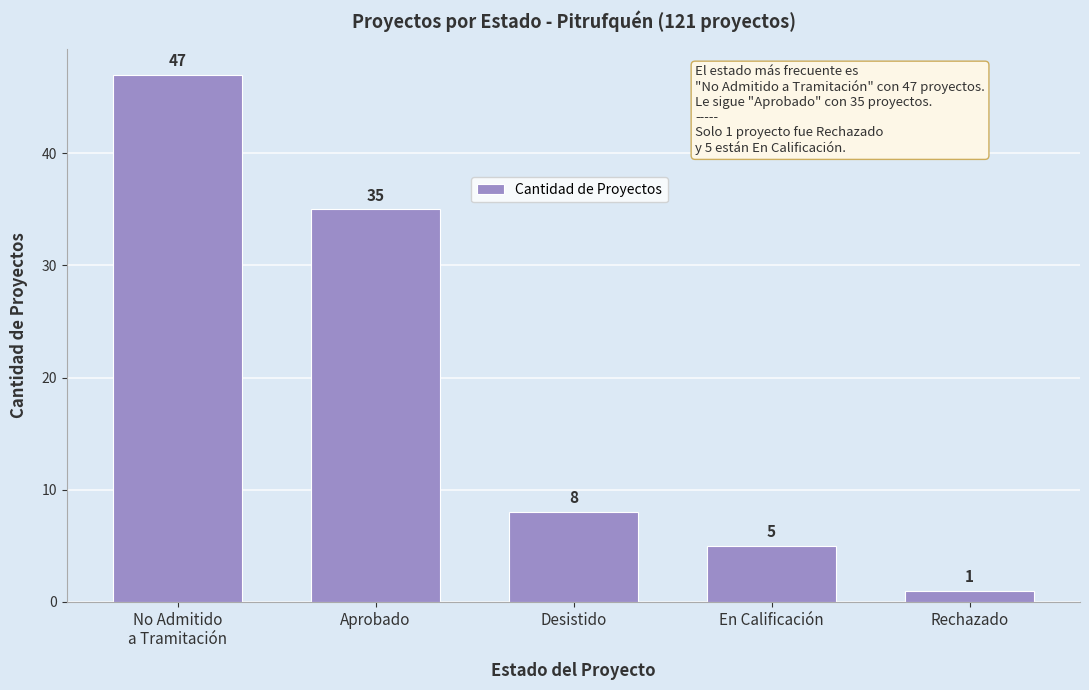

Read the value at No Admitido
a Tramitación, to the nearest 10.

50